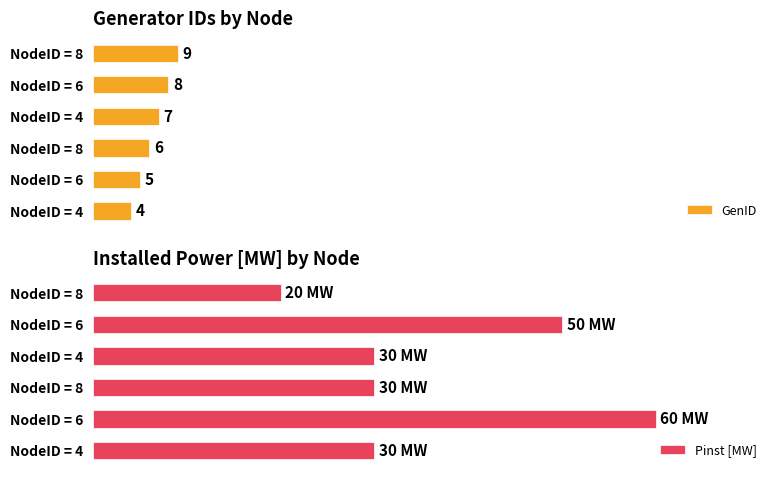

List the series in order of their peak value, lowest first.

GenID, Pinst [MW]